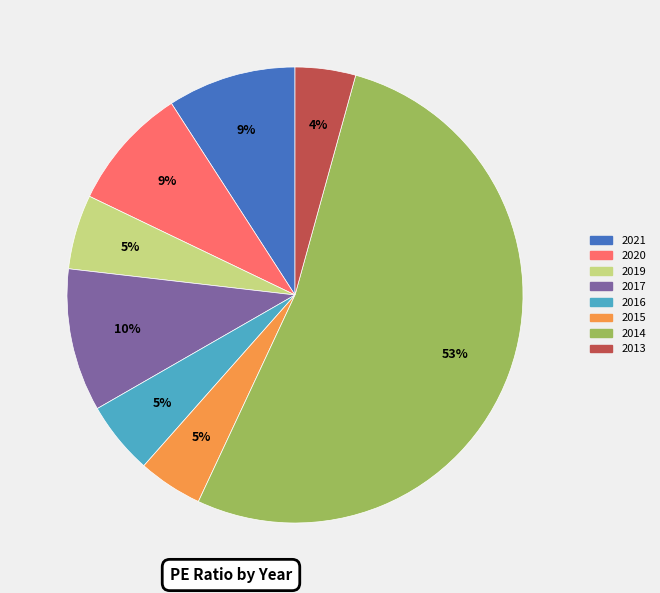

Combined, do 2020 and 2017 account for over 50%?

No